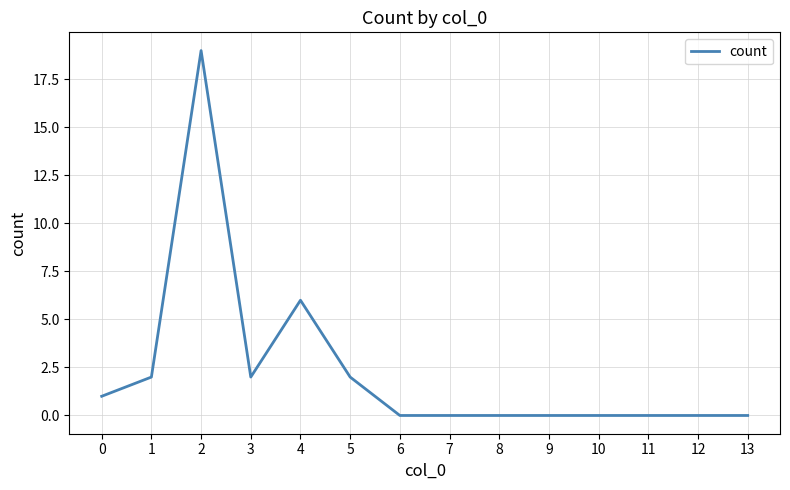

Where is the data nearest to the value 9?

4